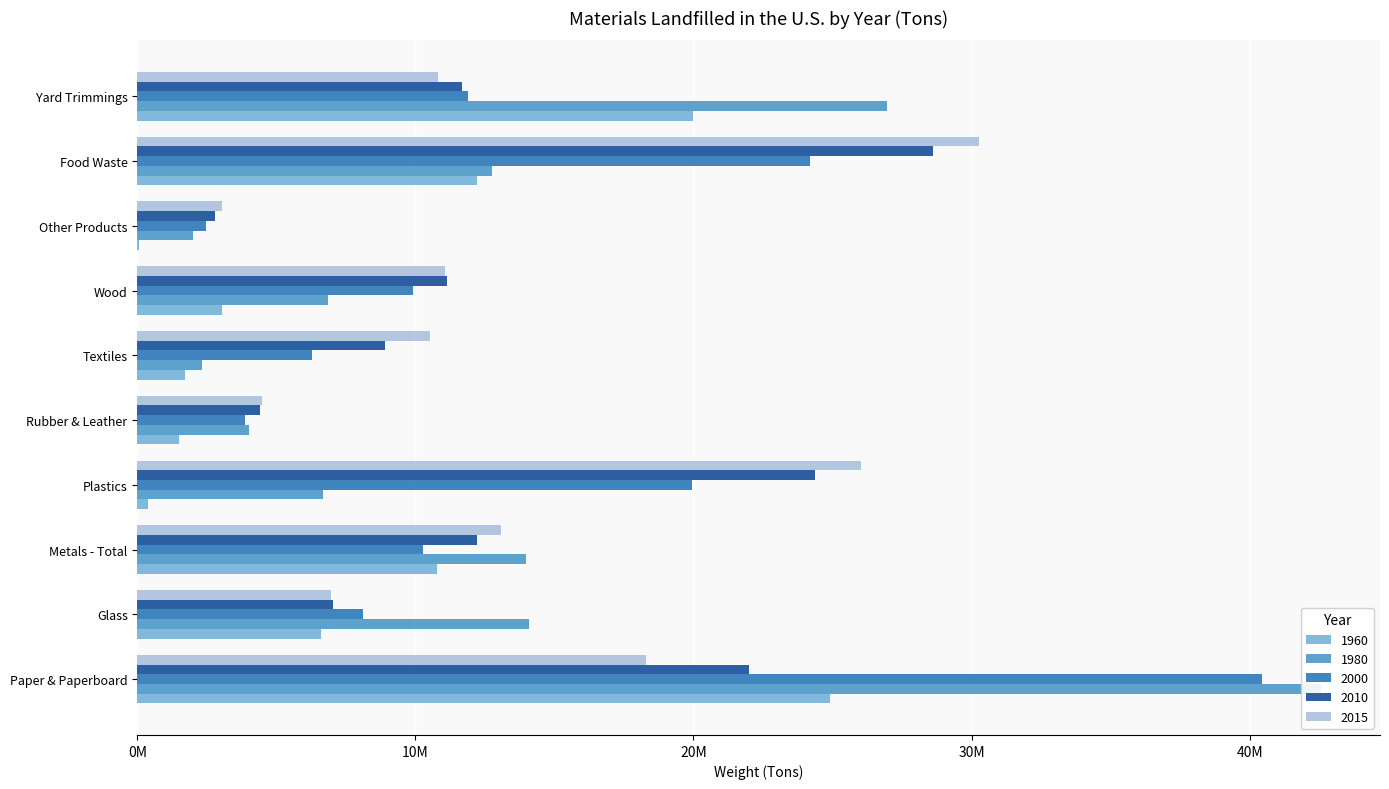

List the labels in order of 2000 value, largest first.

Paper & Paperboard, Food Waste, Plastics, Yard Trimmings, Metals - Total, Wood, Glass, Textiles, Rubber & Leather, Other Products